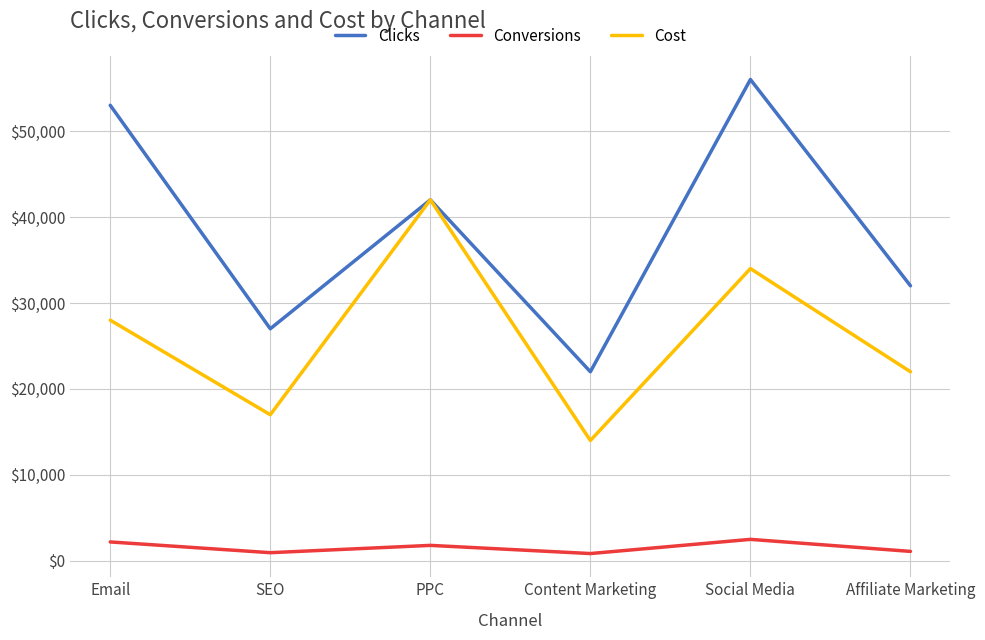

Is it true that Clicks equals 56000 at Social Media?

True